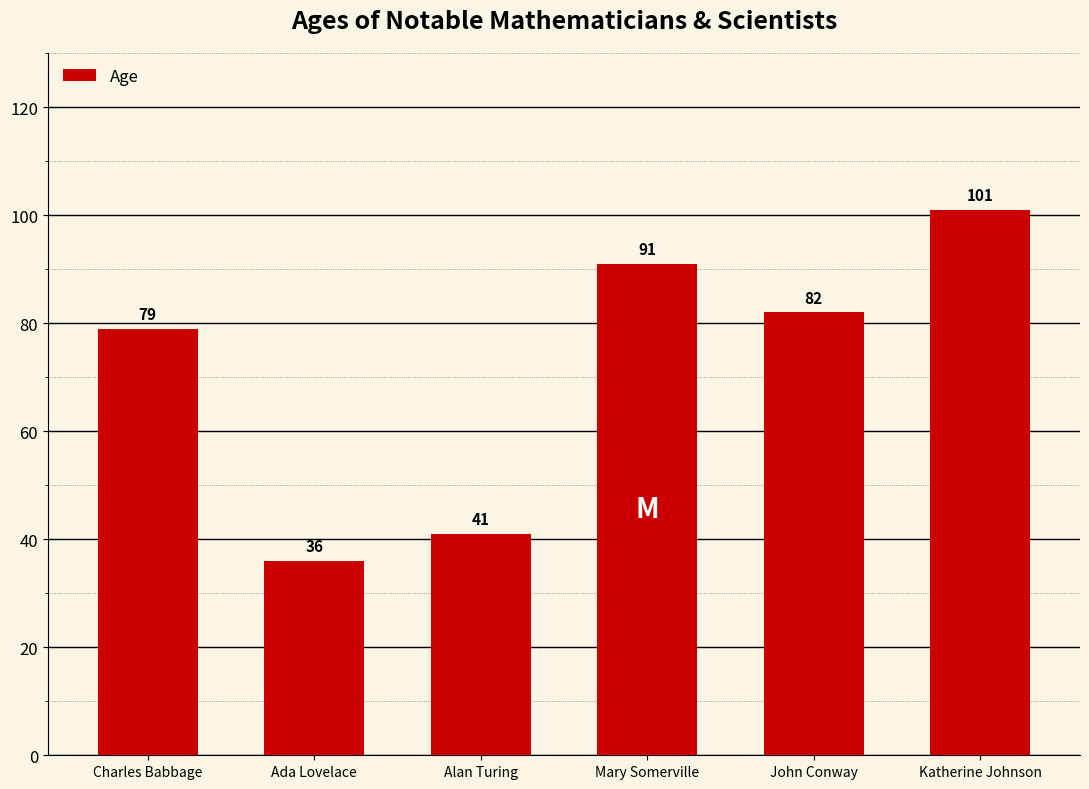

What is the greatest value displayed?

101